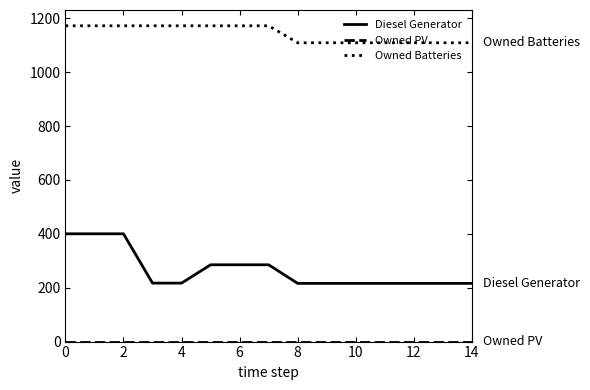

What is the highest value of the Owned Batteries series?

1172